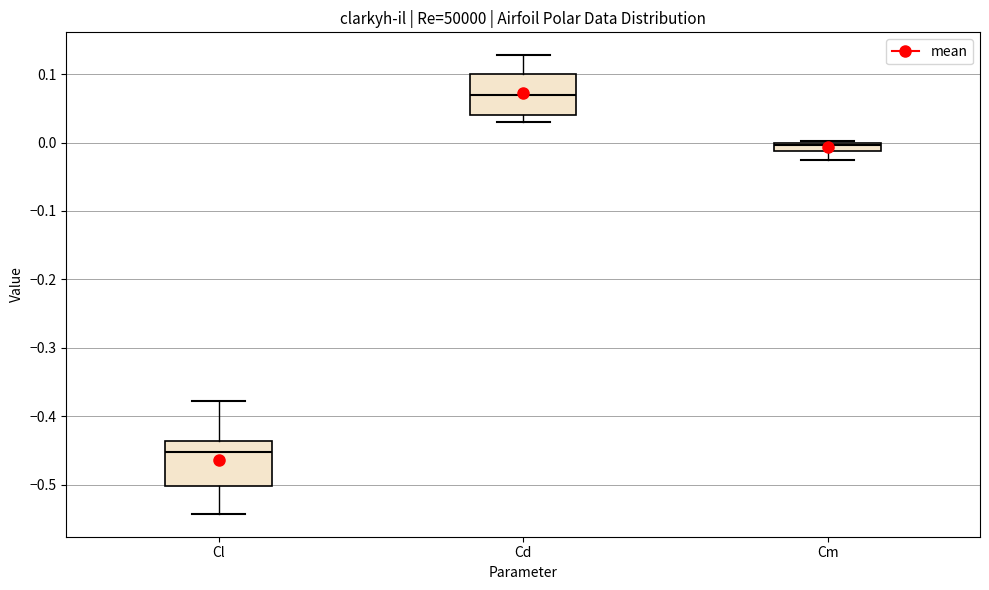

Where is the lower edge of the box for Cd on the y-axis? The values are not printed on the chart, so give them approximately, as read against the axis.

0.04